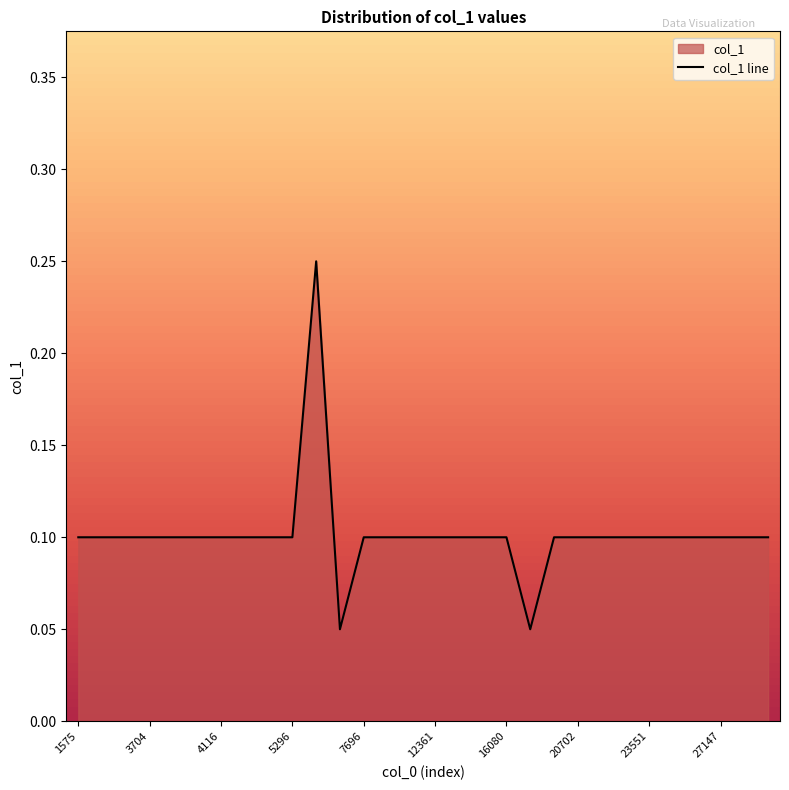

List the labels in order of value, smallest first.

6952, 17209, 1575, 1771, 2913, 3704, 3740, 3967, 4116, 4273, 4699, 5296, 7696, 7734, 9231, 12361, 13601, 14227, 16080, 20539, 20702, 20847, 21419, 23551, 24043, 24050, 27147, 100086, 100203, 5399